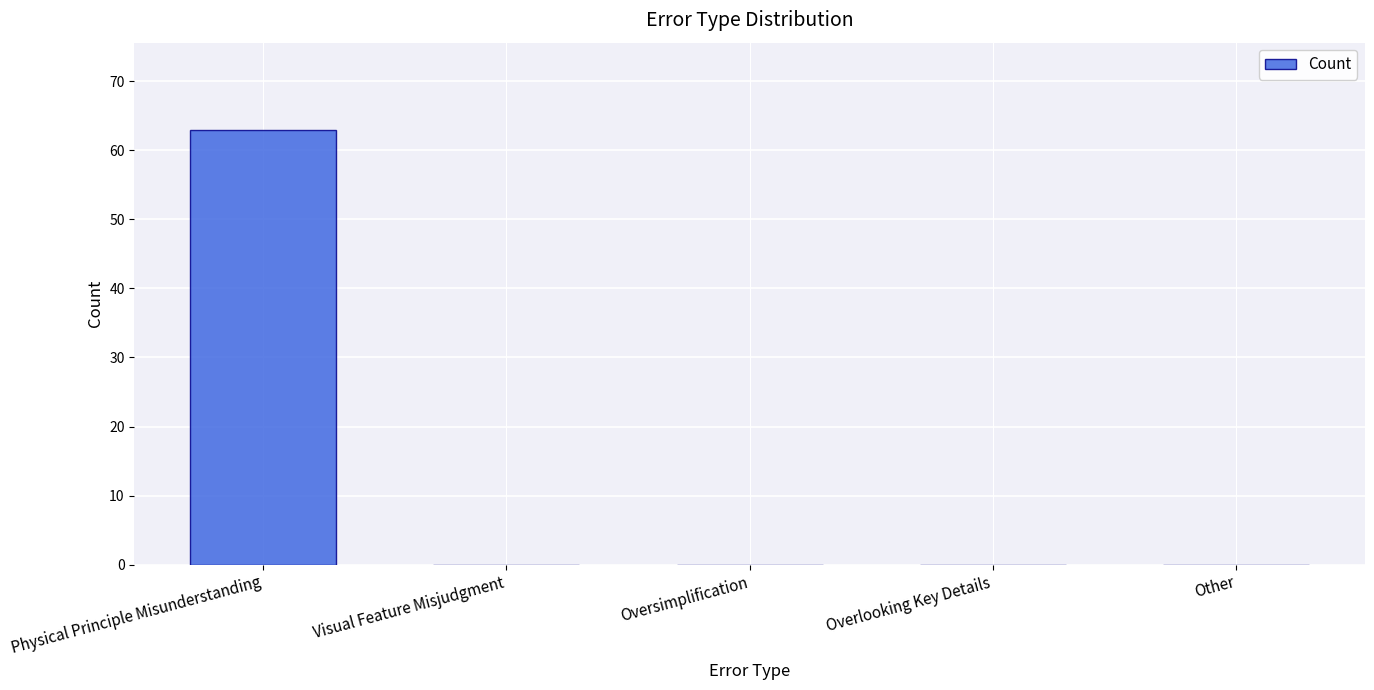

Which category has the highest value across all series?

Physical Principle Misunderstanding